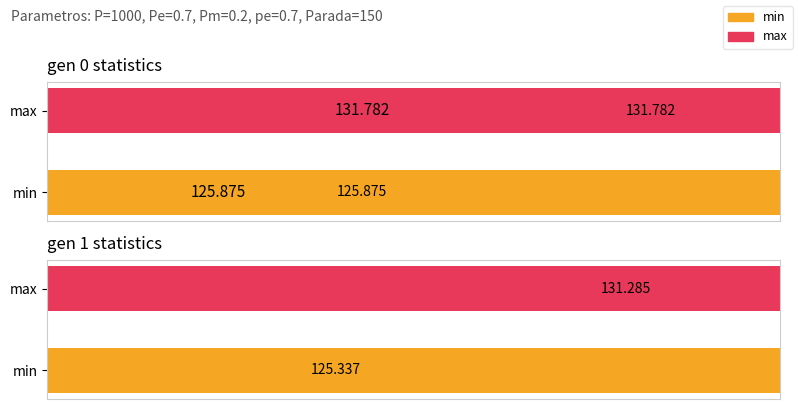

Between max and min, which is larger?

max